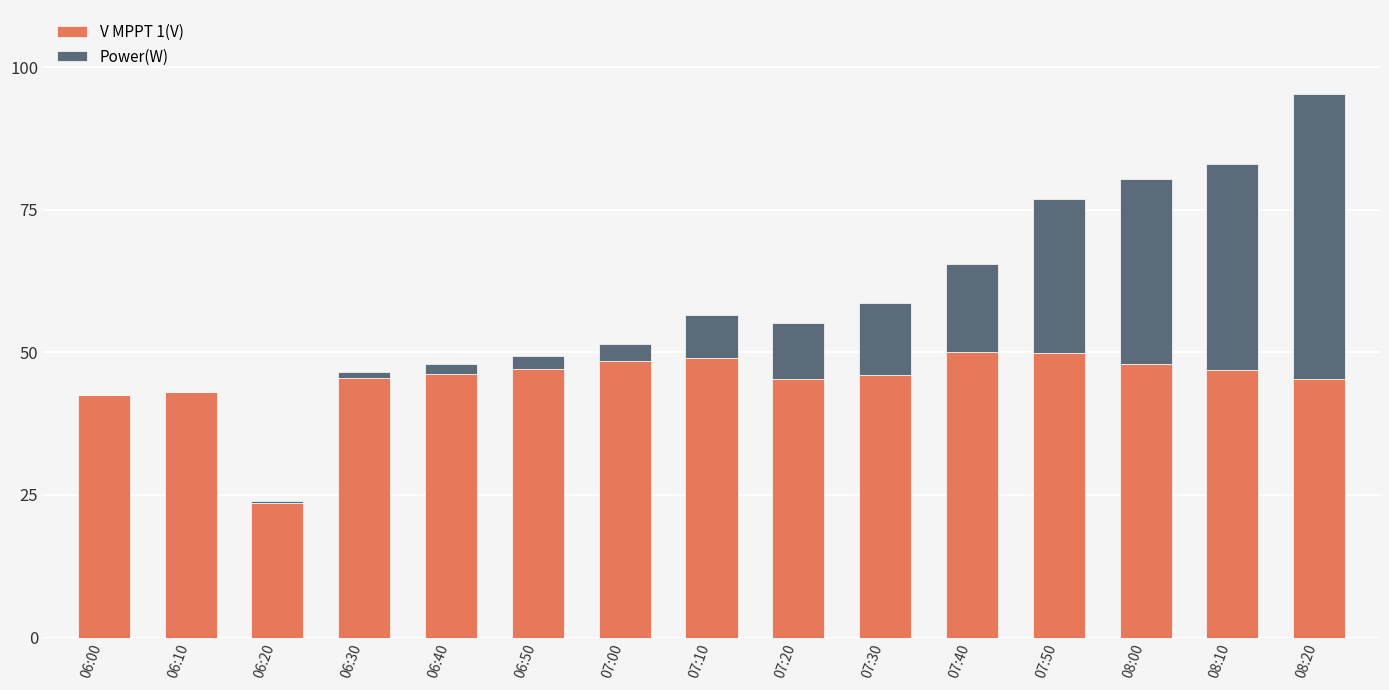

What is the sum of all V MPPT 1(V) values?

677.1